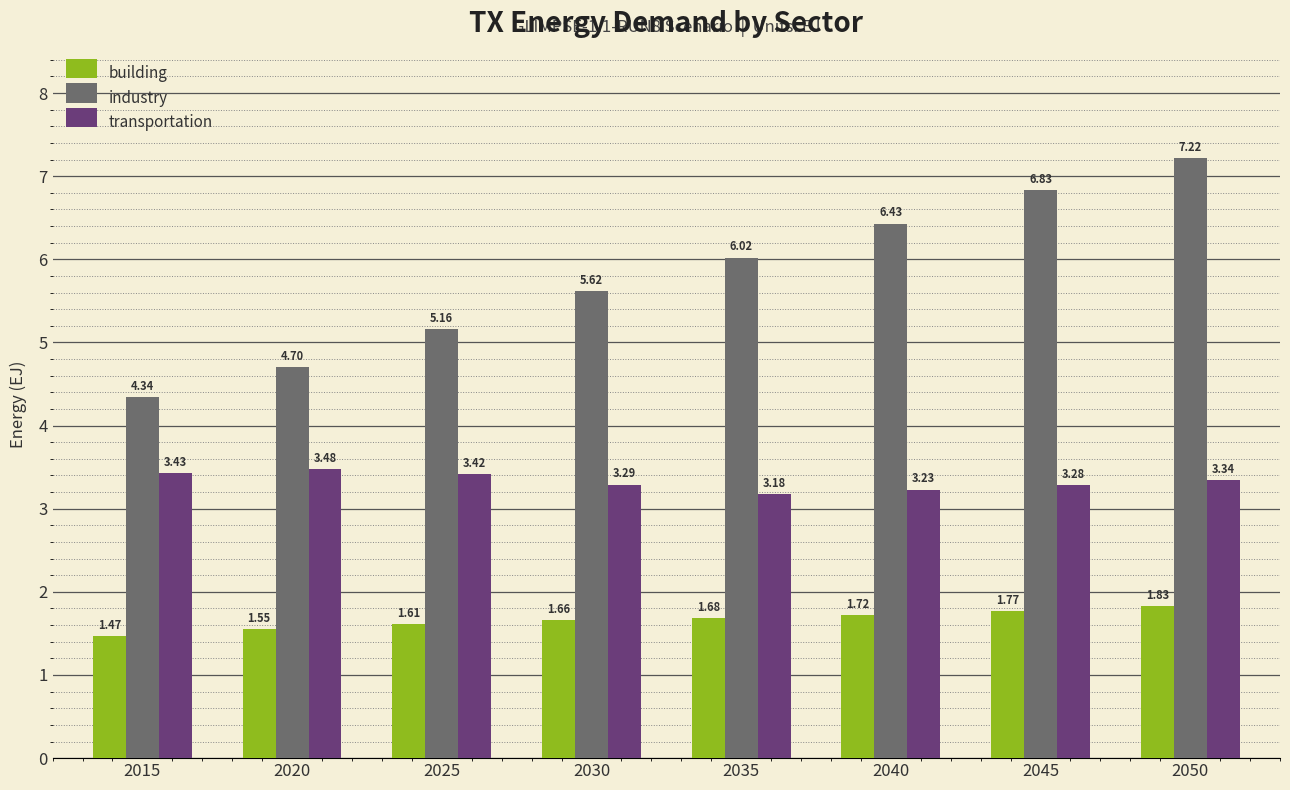

What is the difference between the highest and lowest values at 2050?

5.4